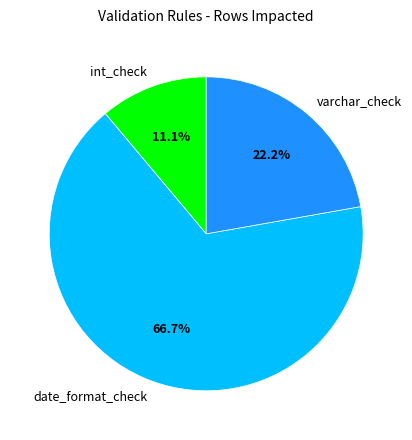

What is the smallest slice in the pie chart?

int_check